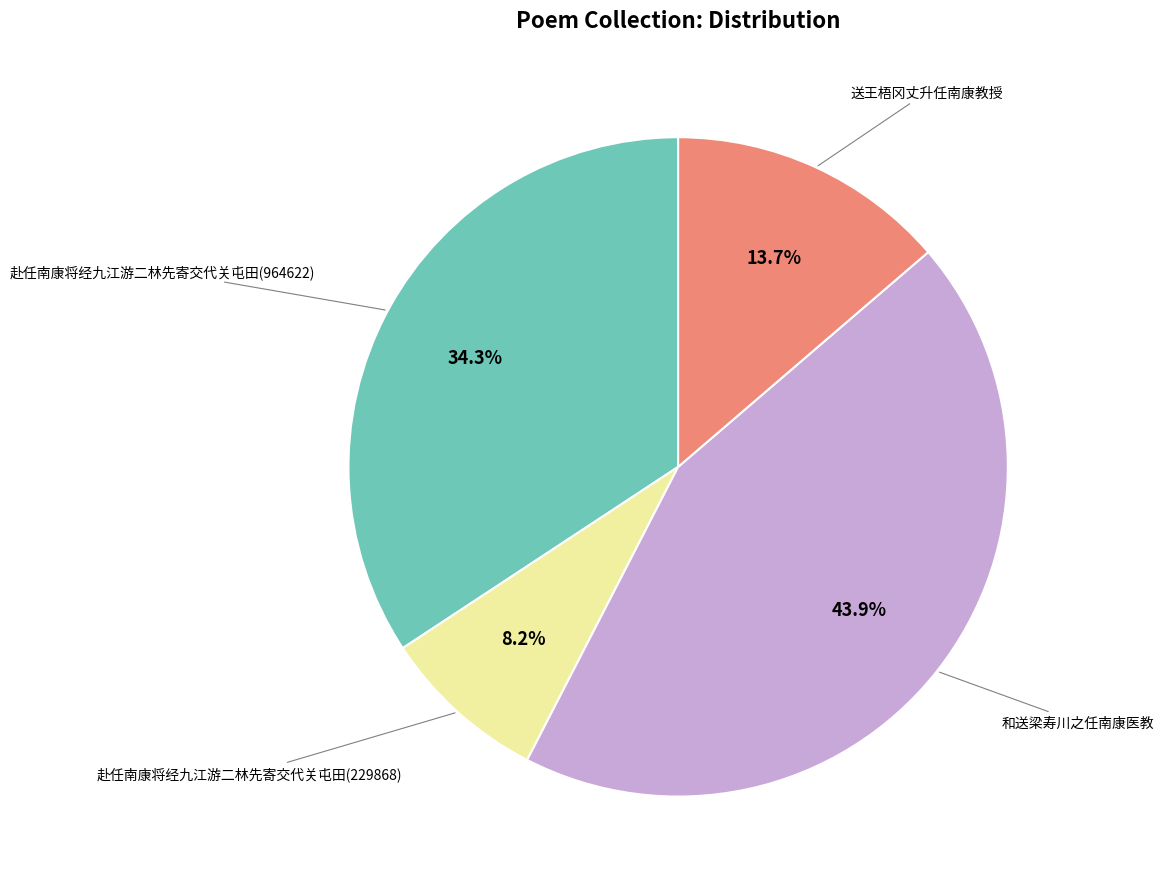

Count the number of slices in the pie.

4